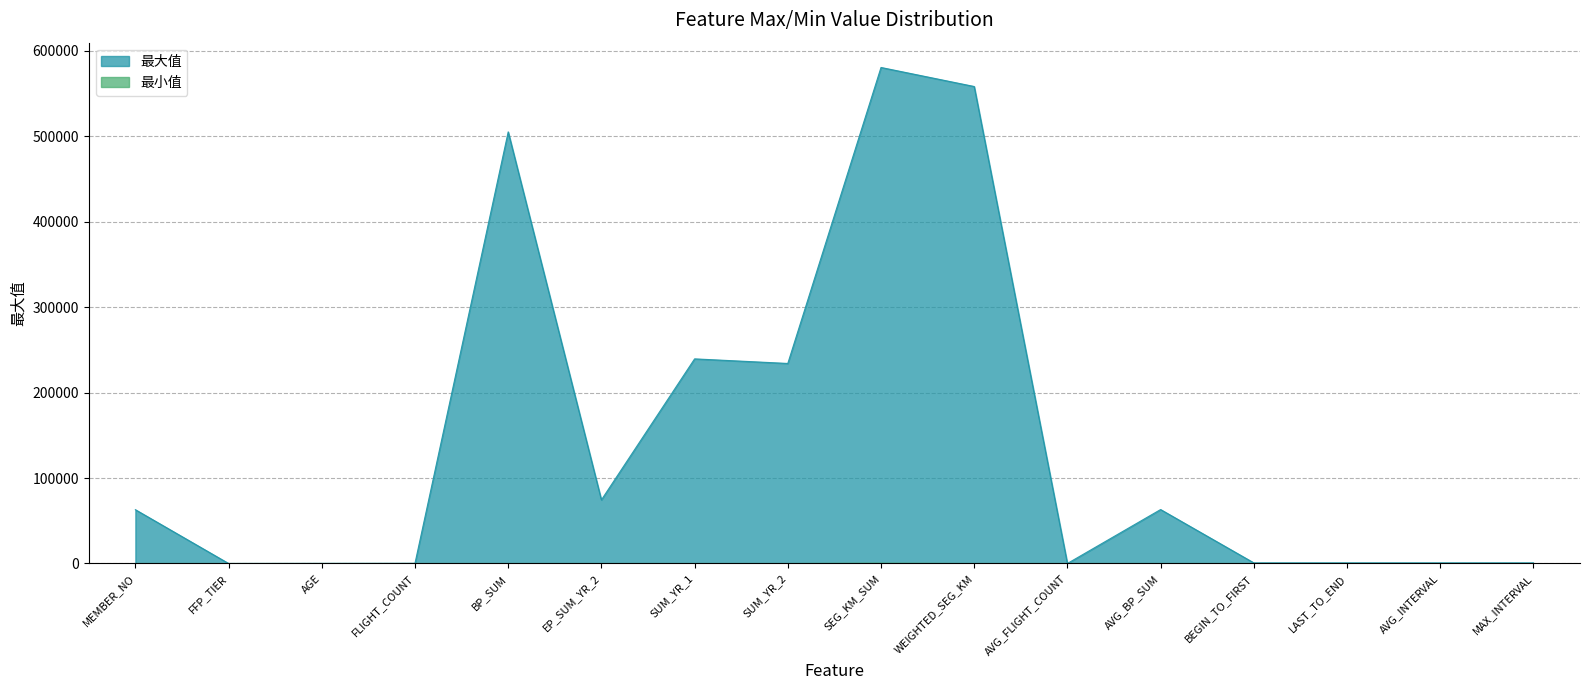

Is the value of 最小值 at MAX_INTERVAL greater than the value of 最大值 at MEMBER_NO?

No